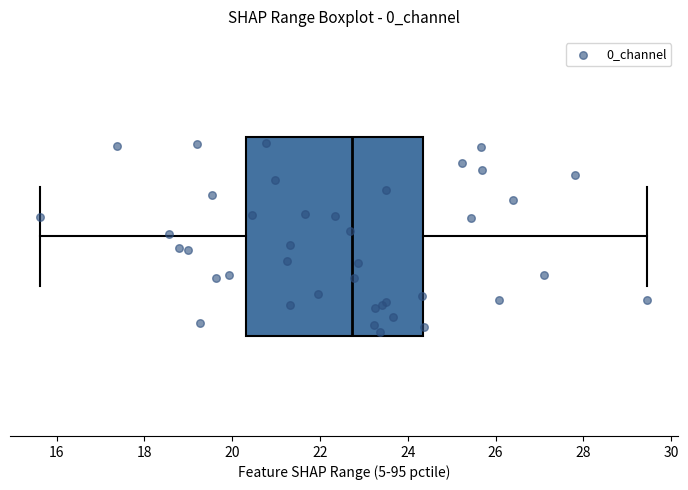

Where does the left whisker of the box end on the x-axis? The values are not printed on the chart, so give them approximately, as read against the axis.

15.6